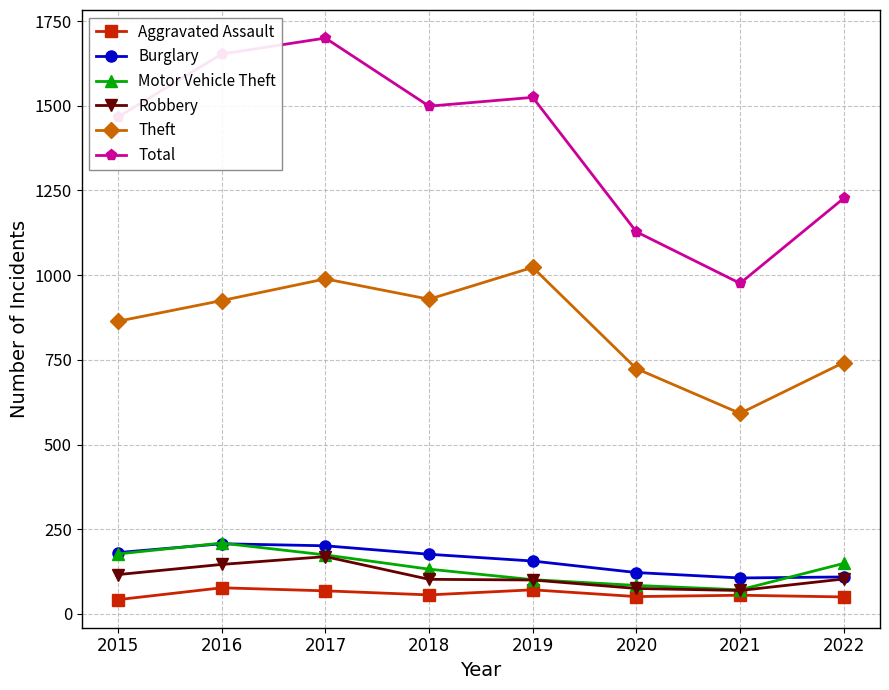

True or false: Motor Vehicle Theft has more than 2 points higher than both neighbors.

False